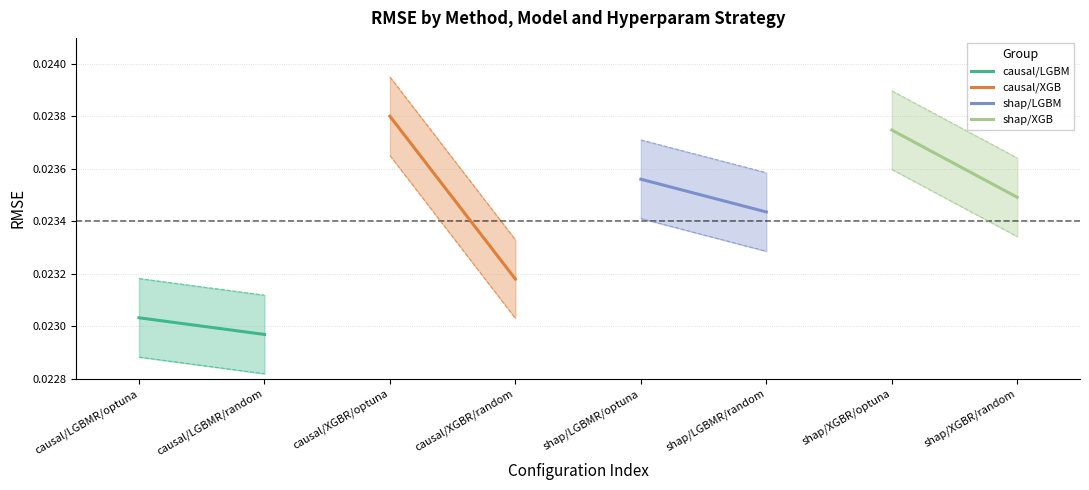

The value of shap/LGBM at shap/LGBMR/optuna is 0.0. True or false?

False